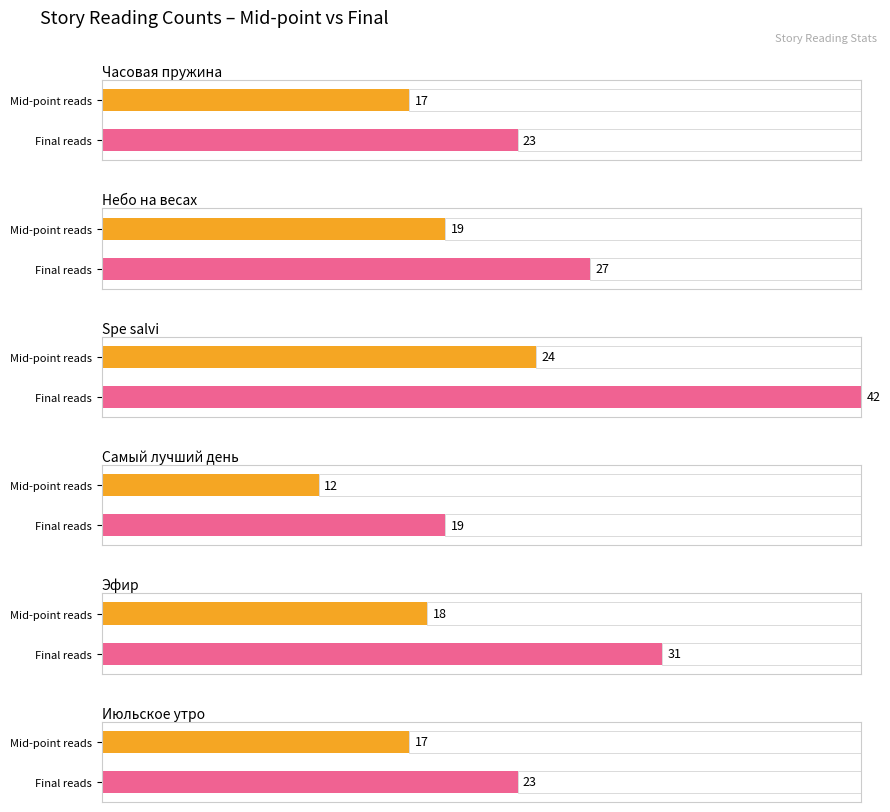

Which has a higher value, Spe salvi or Небо на весах?

Spe salvi